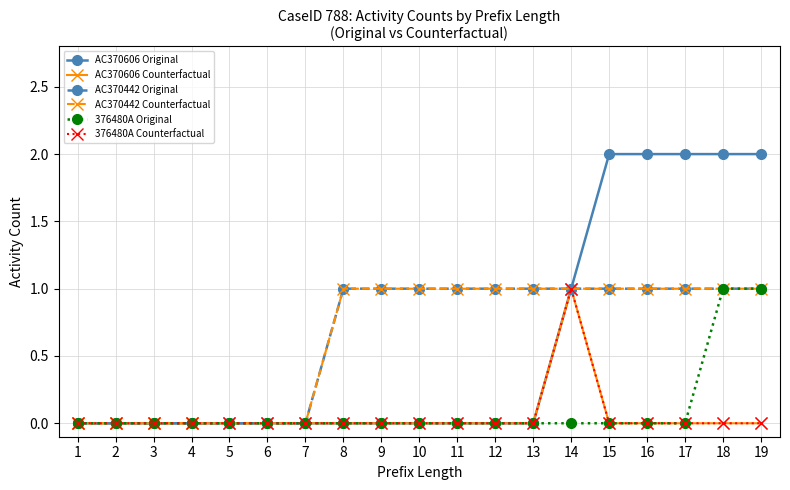

Does the chart have visible grid lines?

Yes